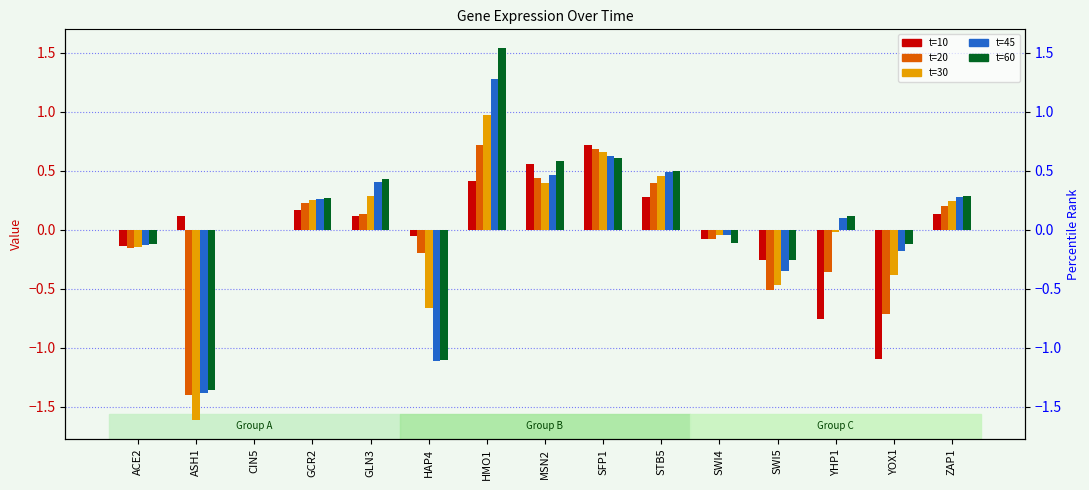

What is the difference between the maximum and minimum values in the t=20 series?

2.1